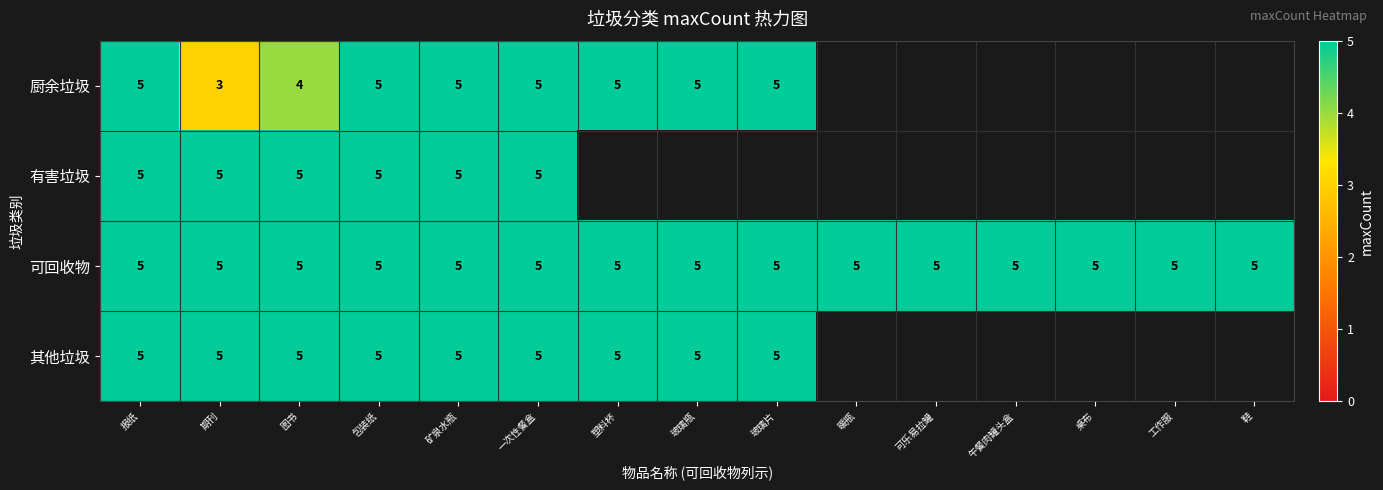

The 可回收物 series shows 2 at 一次性餐盒. True or false?

False